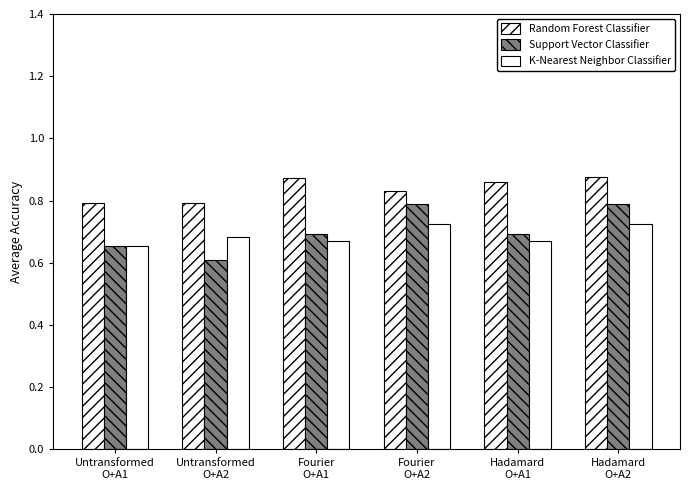

The Support Vector Classifier series shows 0.7 at Untransformed
O+A1. True or false?

True